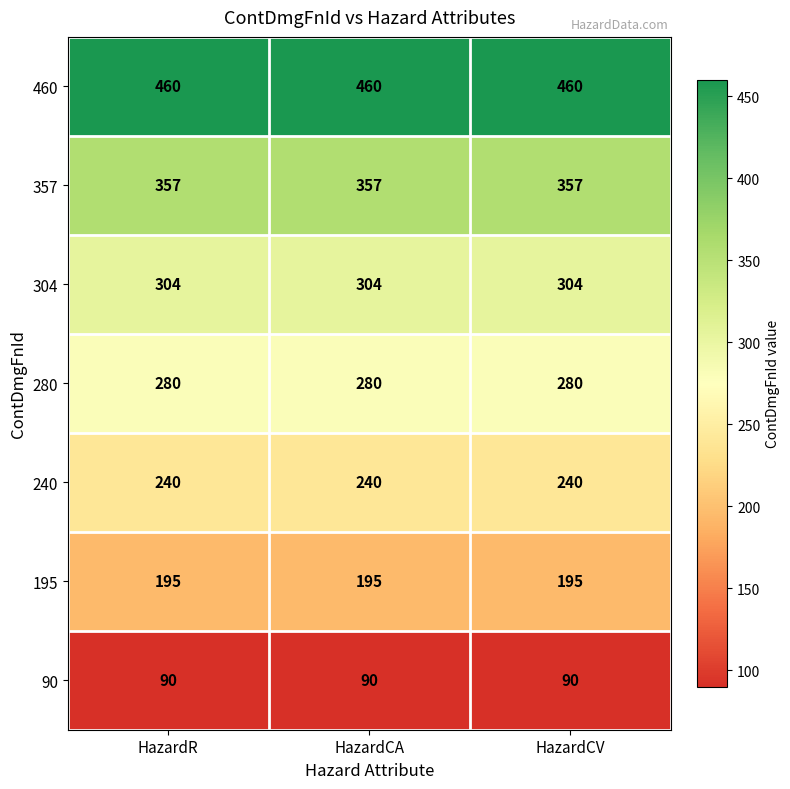

What is the average value of the 280 series?

280